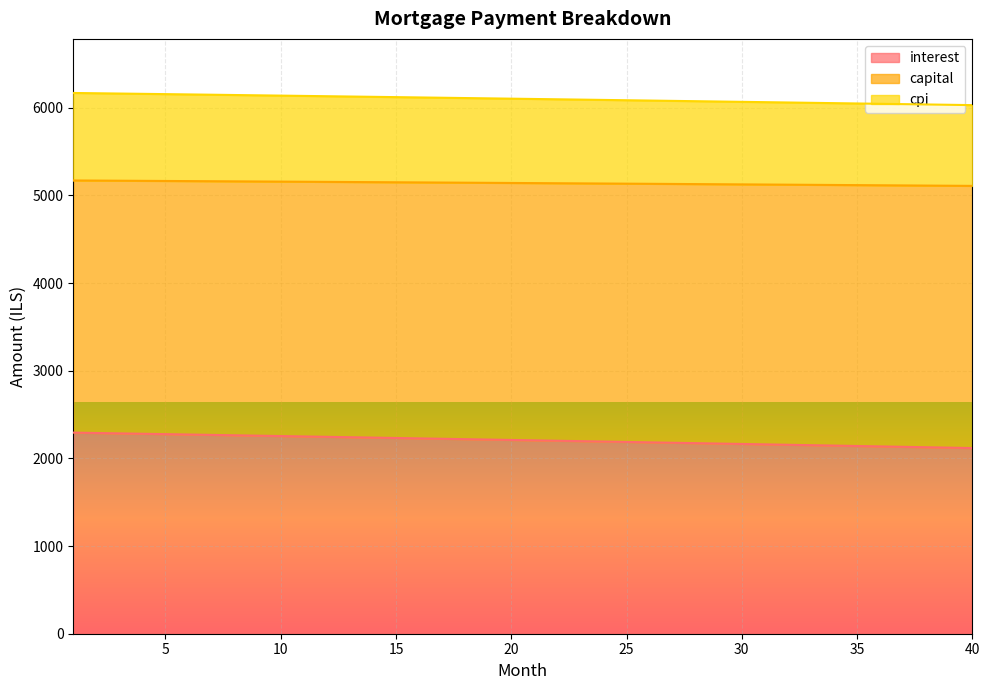

List the series in order of their peak value, highest first.

capital, cpi, interest